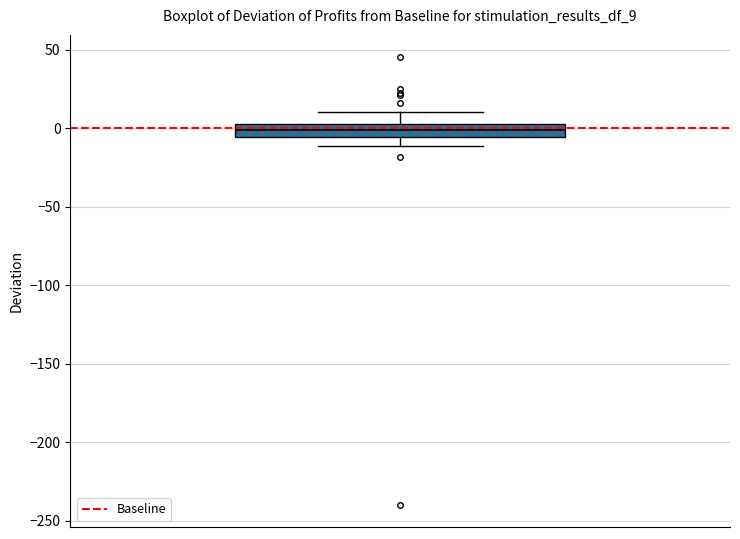

Transcribe this box plot: give where the median line is, the range the box spans, and where the two whiskers end, as read against the y-axis. The values are not printed on the chart, so give them approximately, as read against the axis.

median 0, box -5 to 5, whiskers -10 to 10